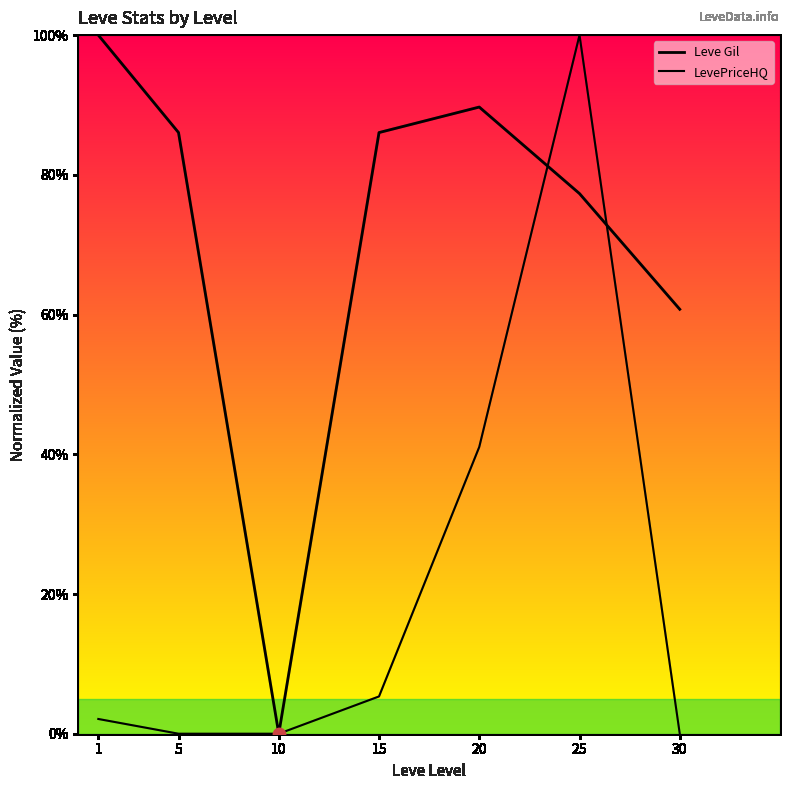

Which series contains the lowest Y value?

Leve Gil